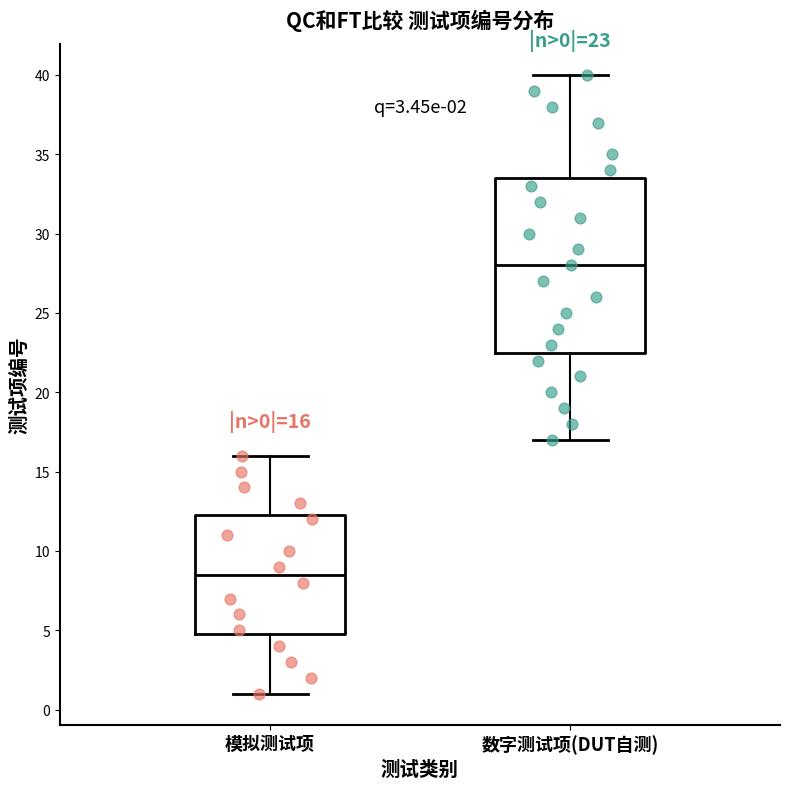

Which box has the highest median line?

数字测试项(DUT自测)